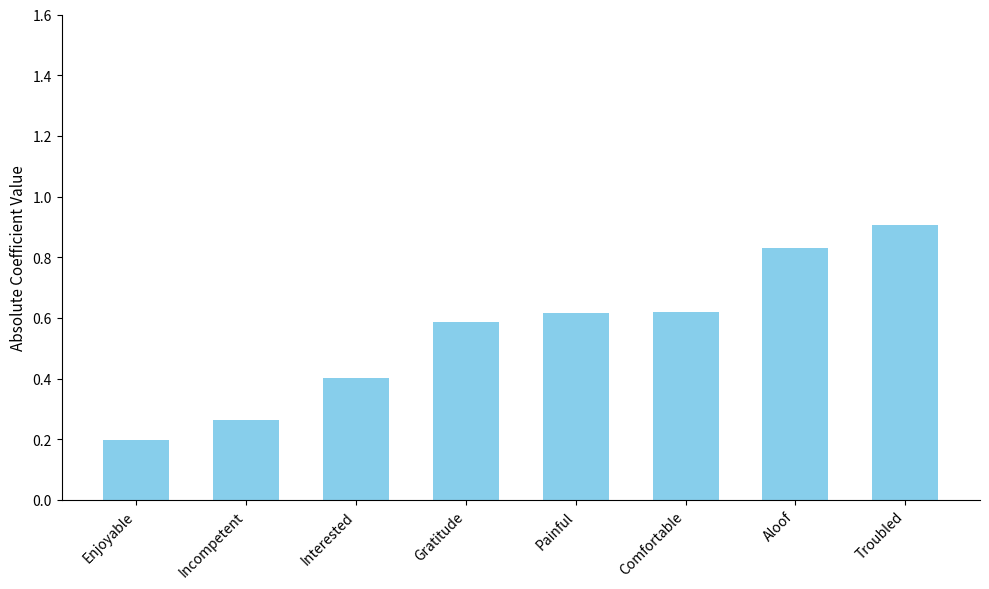

True or false: the data shows 0.4 at Interested.

True